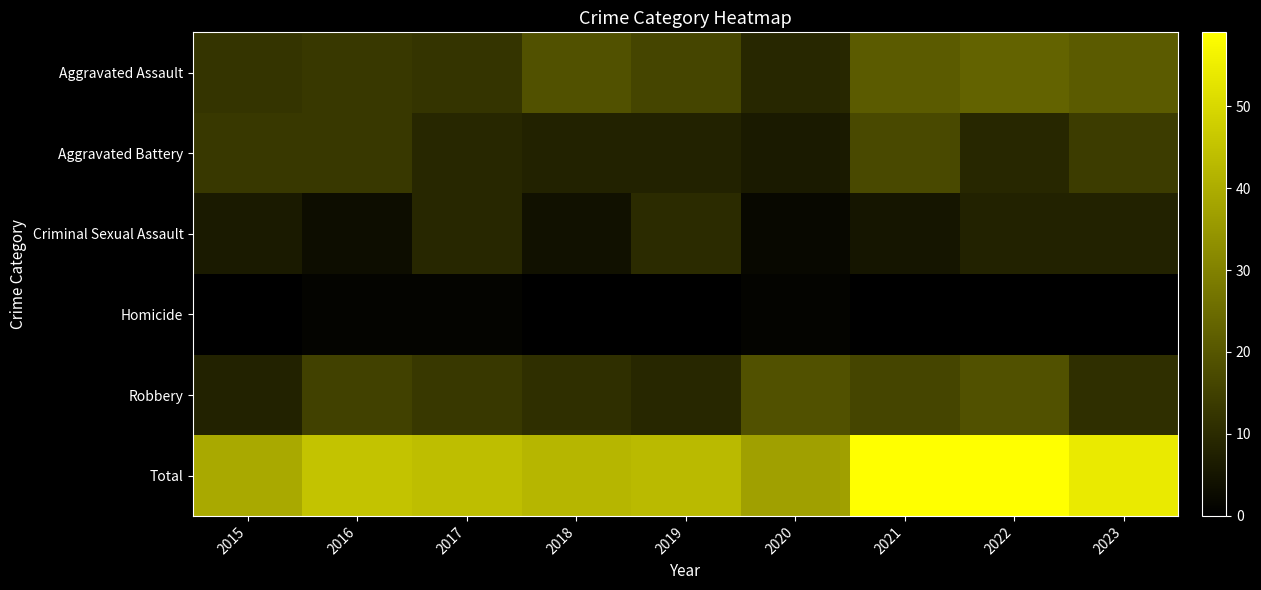

Reading left to right, list all the values displayed in this chart.

Aggravated Assault: 2015=12	2016=13	2017=12	2018=19	2019=16	2020=9	2021=21	2022=23	2023=21
Aggravated Battery: 2015=13	2016=13	2017=9	2018=8	2019=8	2020=6	2021=17	2022=9	2023=14
Criminal Sexual Assault: 2015=6	2016=3	2017=9	2018=4	2019=10	2020=2	2021=5	2022=8	2023=8
Homicide: 2015=0	2016=1	2017=1	2018=0	2019=0	2020=1	2021=0	2022=0	2023=0
Robbery: 2015=8	2016=15	2017=13	2018=11	2019=9	2020=19	2021=16	2022=19	2023=11
Total: 2015=39	2016=45	2017=44	2018=42	2019=43	2020=37	2021=59	2022=59	2023=54